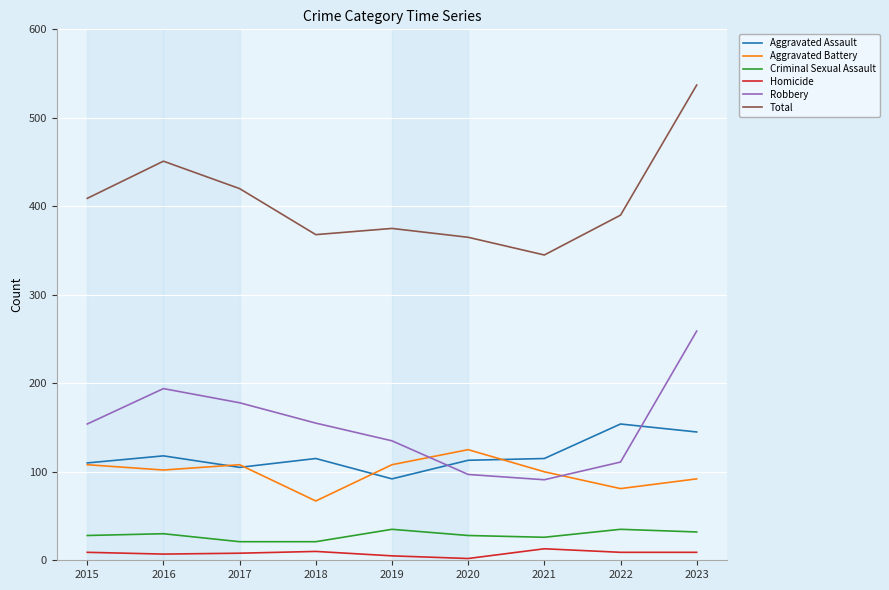

What is the total value across all series at 2021?

690